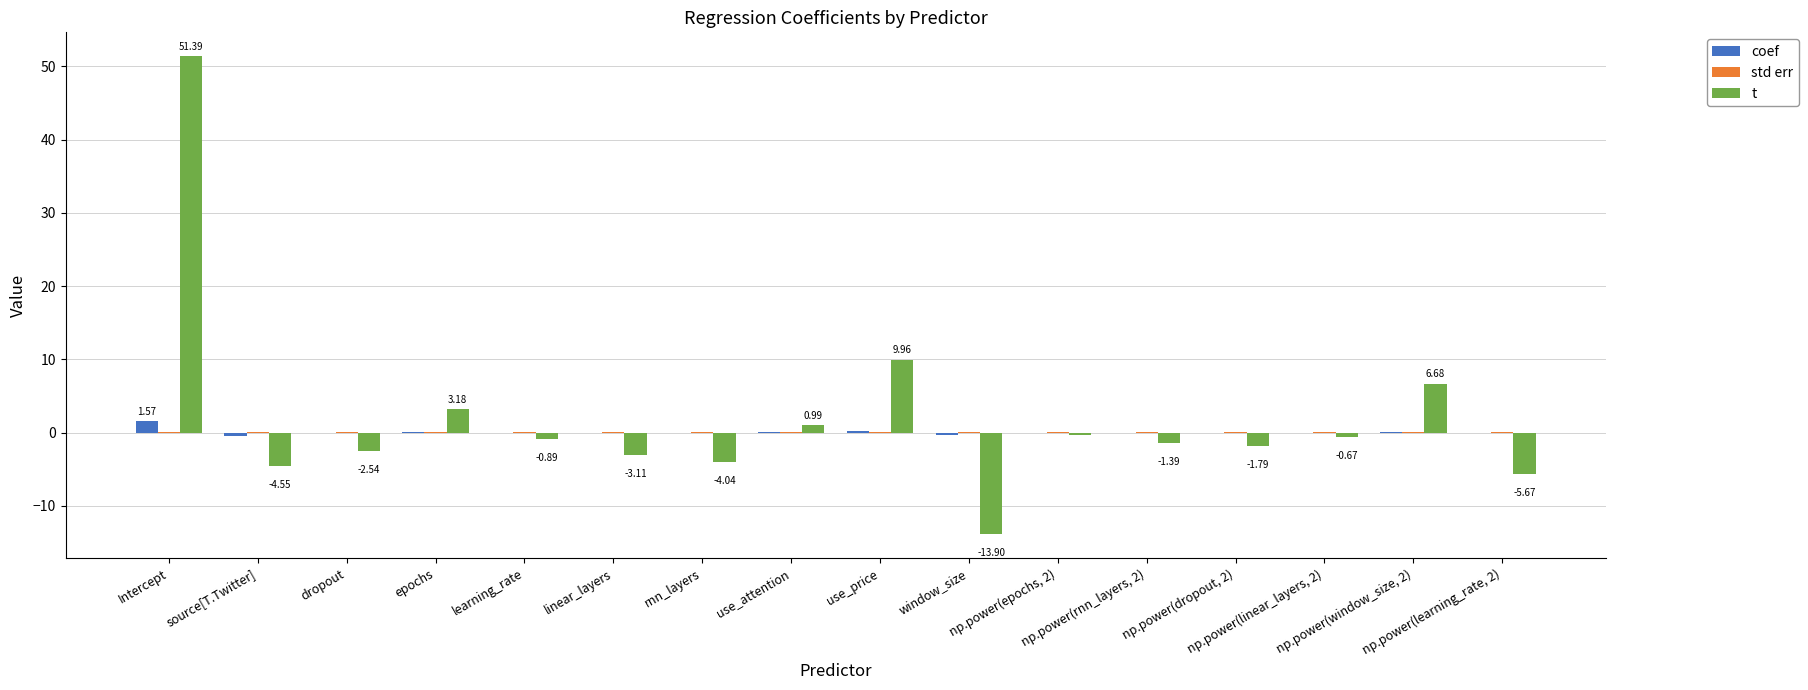

At which category is the sum across all series the highest?

Intercept